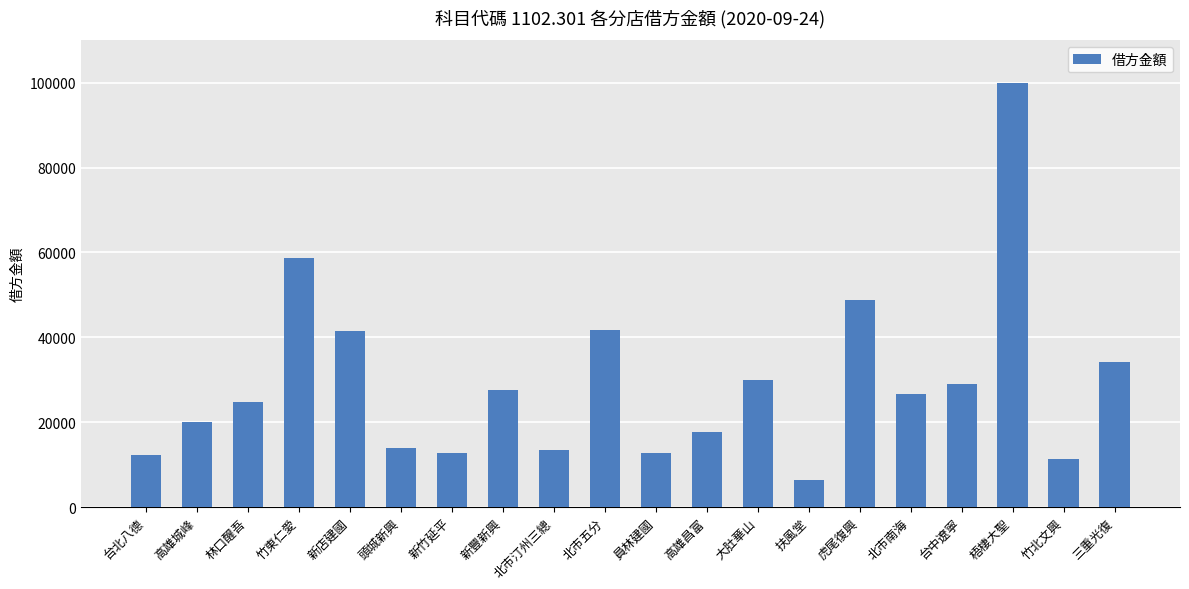

What is the value of the 19th bar from the left?

11287